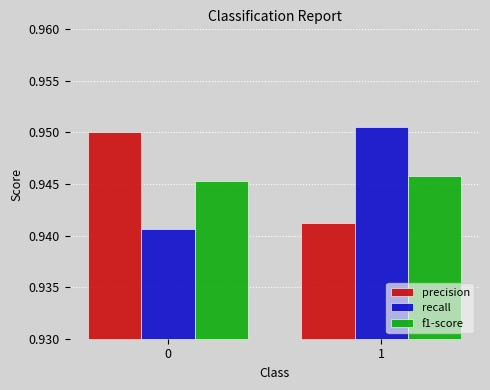

Is it true that f1-score equals 0.5 at 1?

False